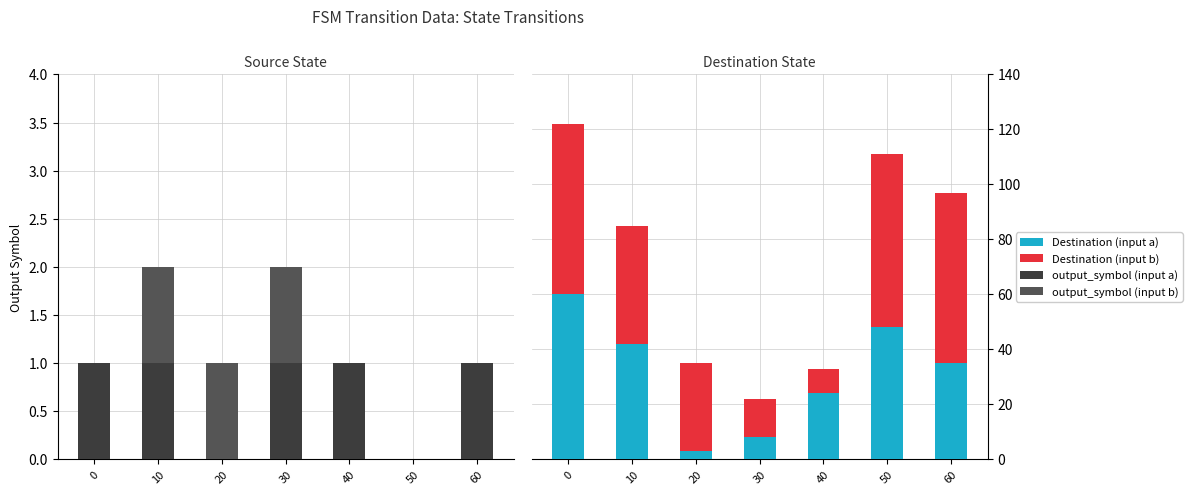

At which label is Destination (input b) closest to 36?

20